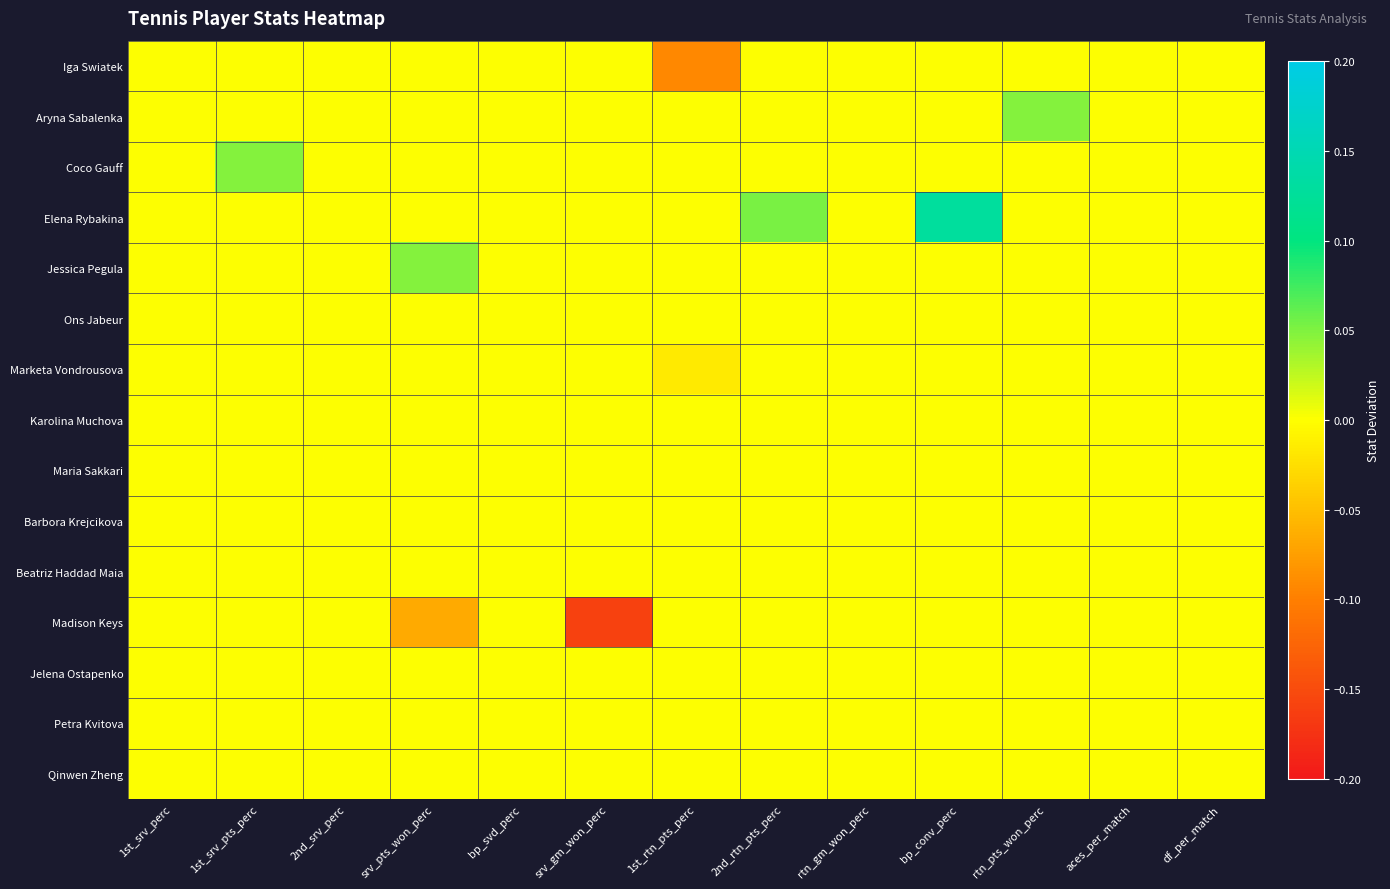

What is the maximum value shown in the chart?

0.1